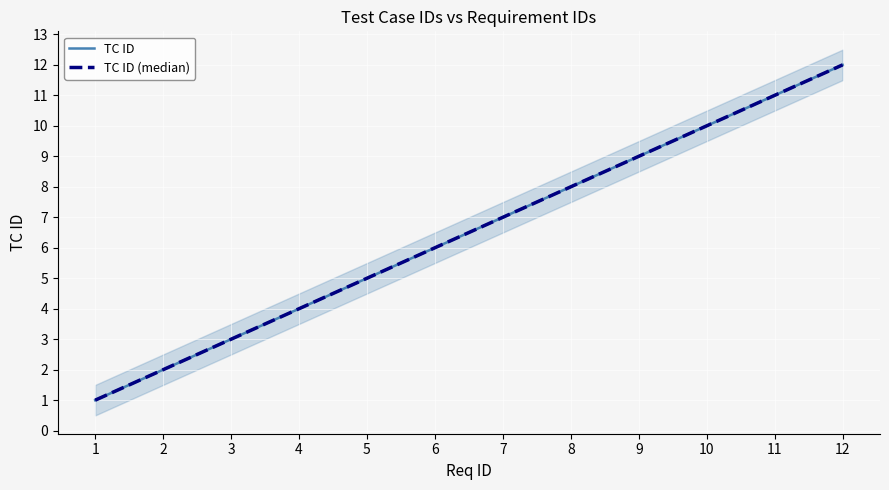

How many distinct data groups are displayed?

2